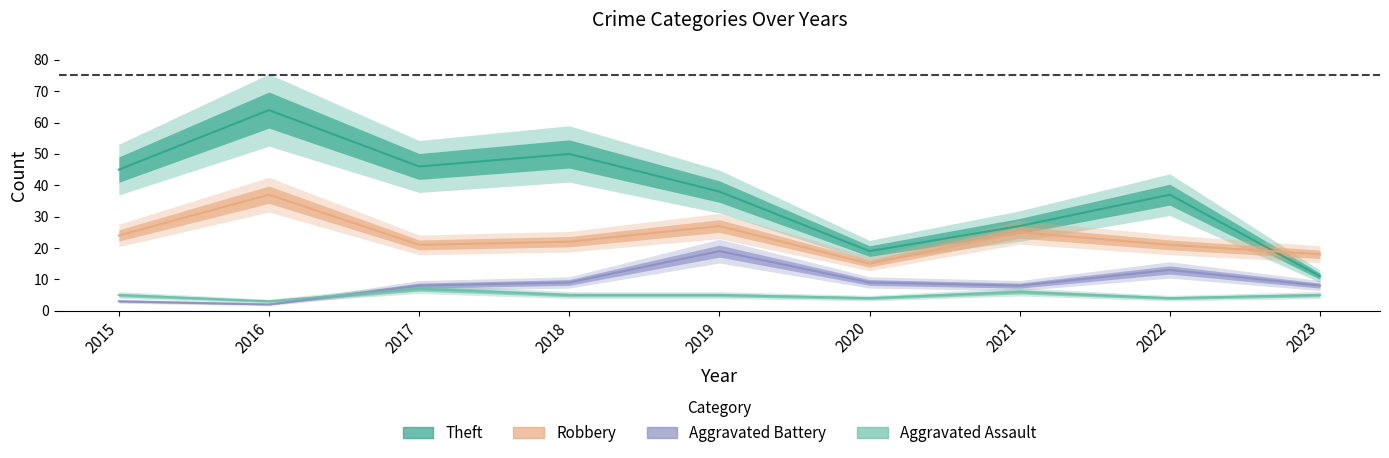

Where is the first local minimum for Aggravated Battery?

2016